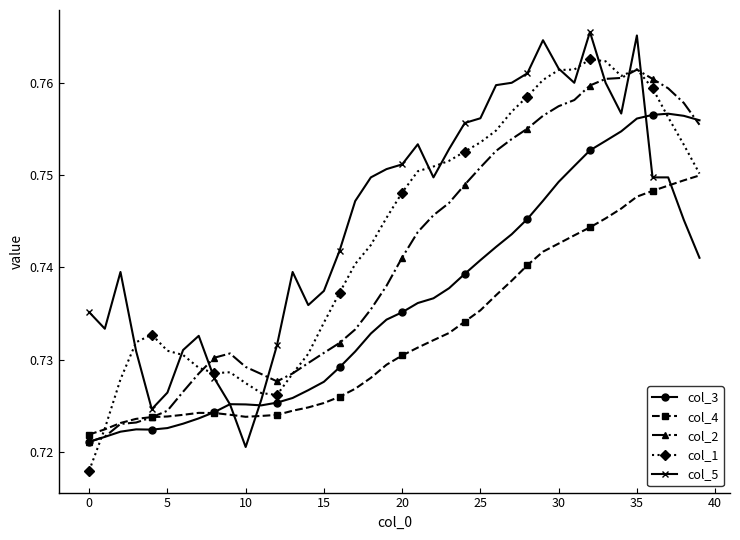

At how many categories does at least one series exceed 0?

40